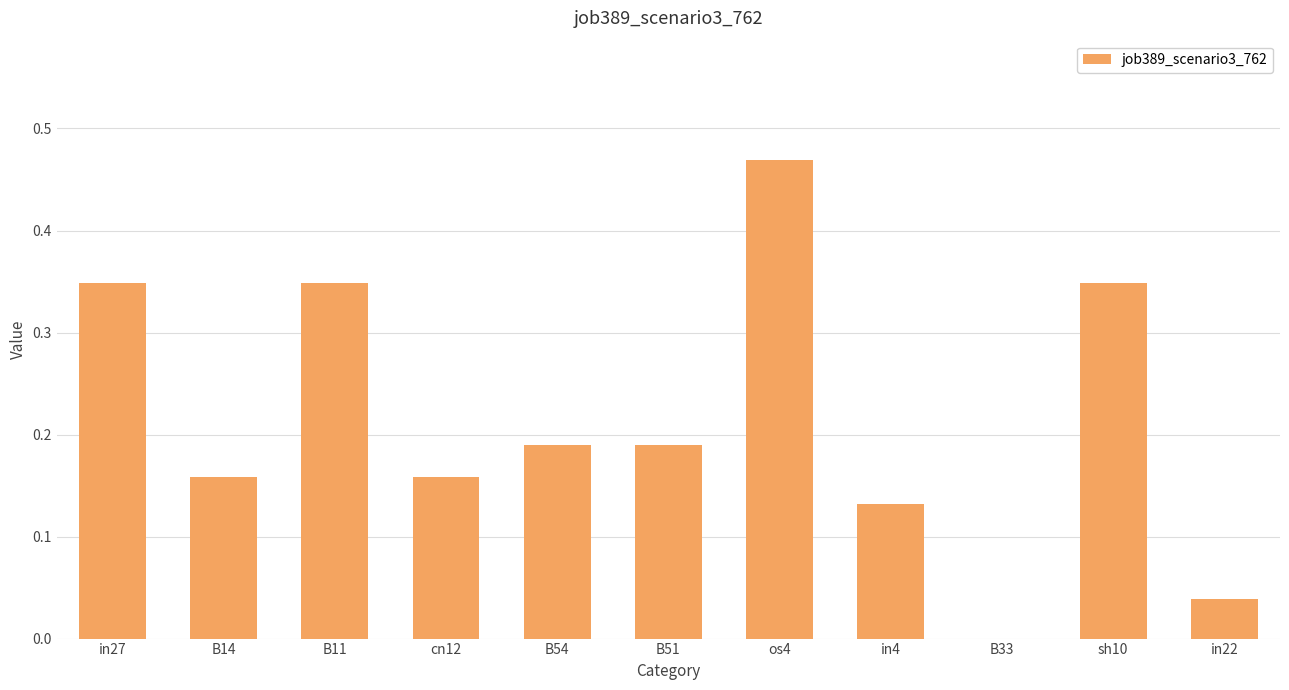

Between cn12 and B51, which is larger?

B51